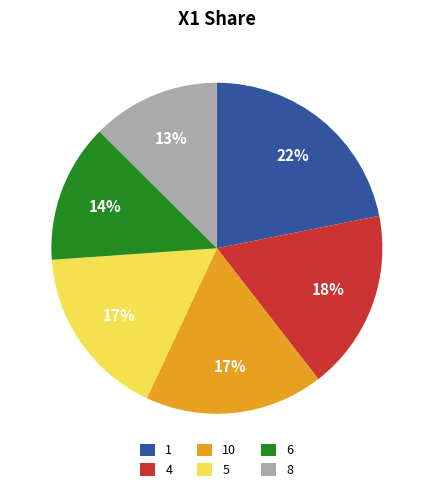

Which category has the smallest portion of the pie?

8